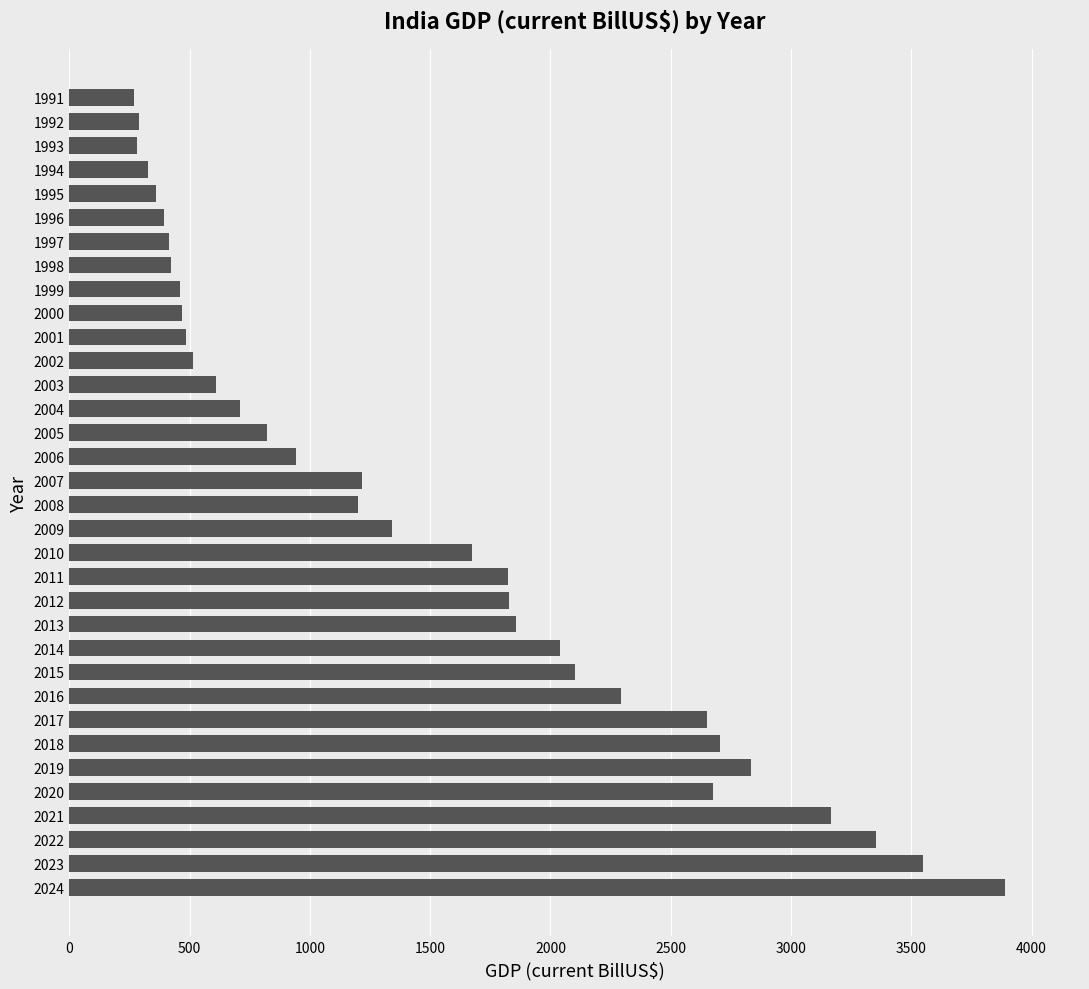

Does the chart contain any negative values?

No